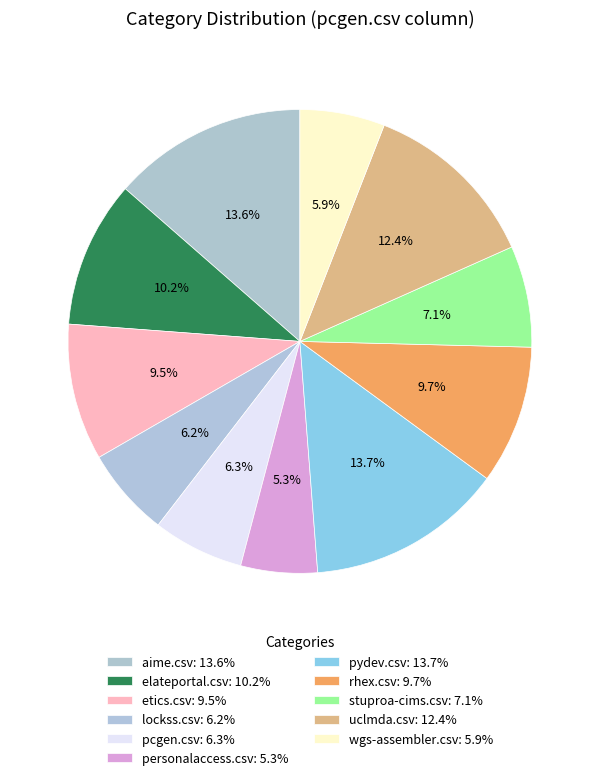

How many segments does this pie chart have?

11